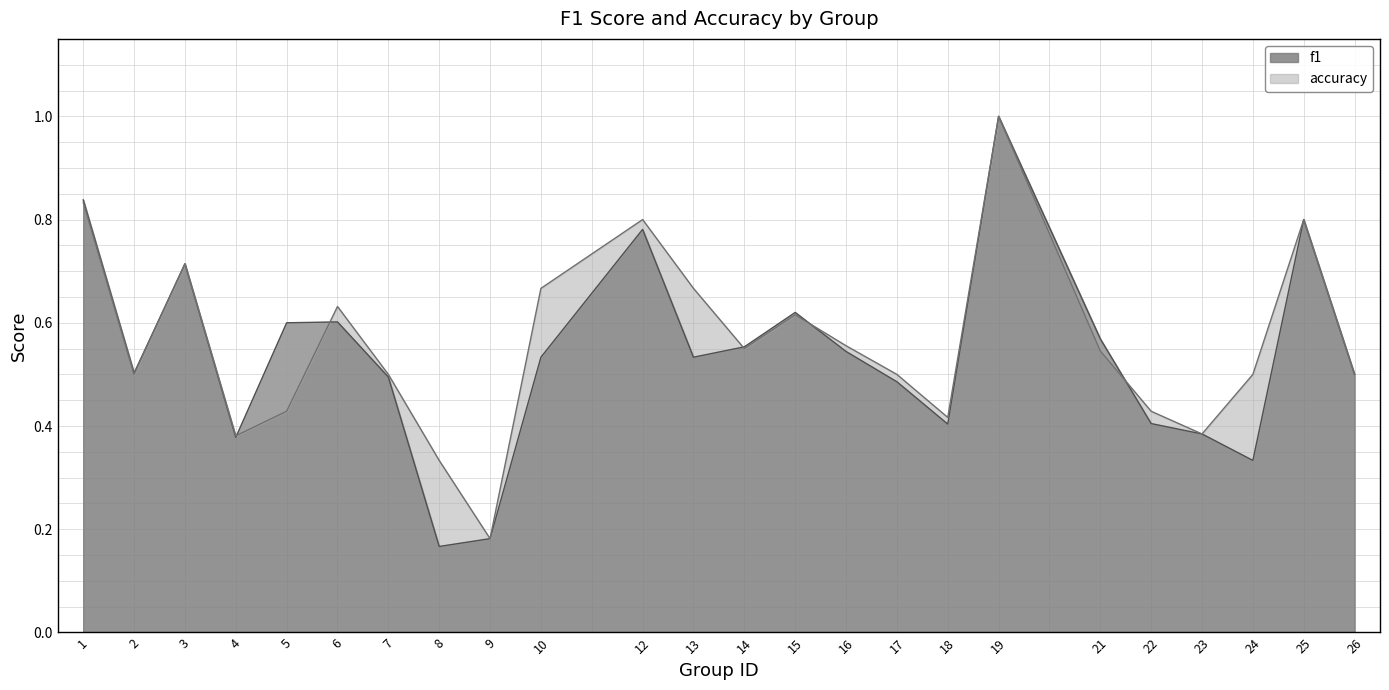

Where is f1 nearest to the value 0?

8